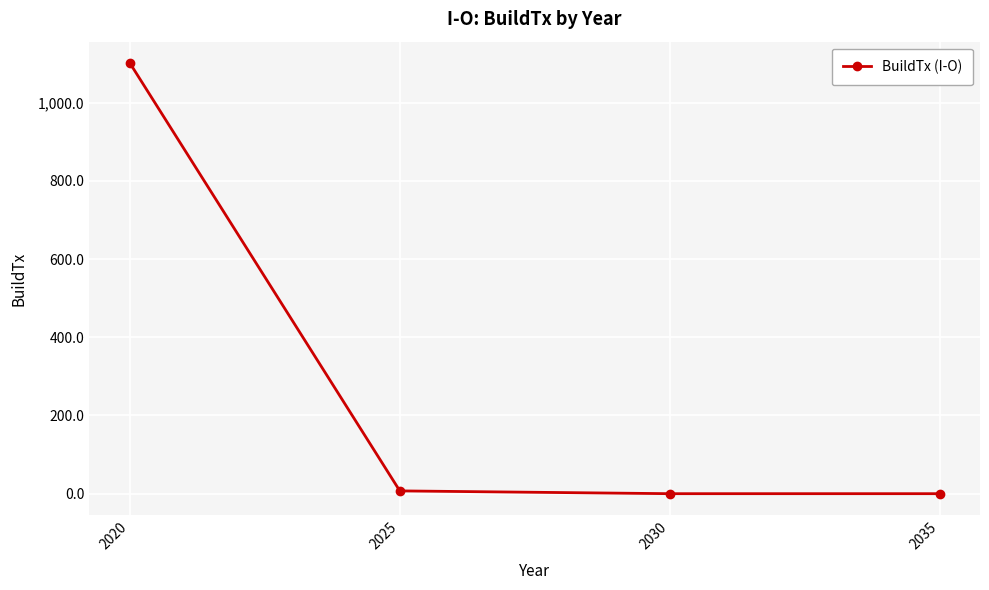

At which category does the chart reach its peak across all series?

2020